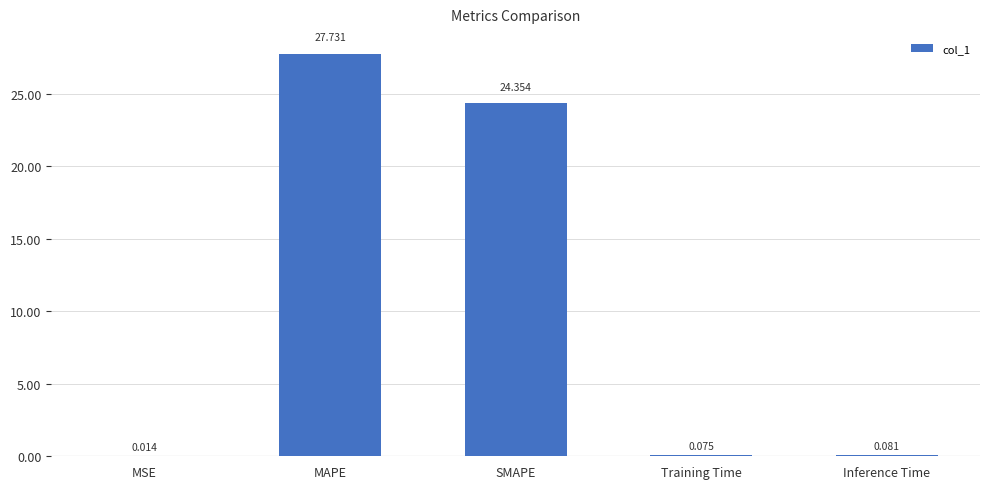

At which label is the value closest to 13?

SMAPE